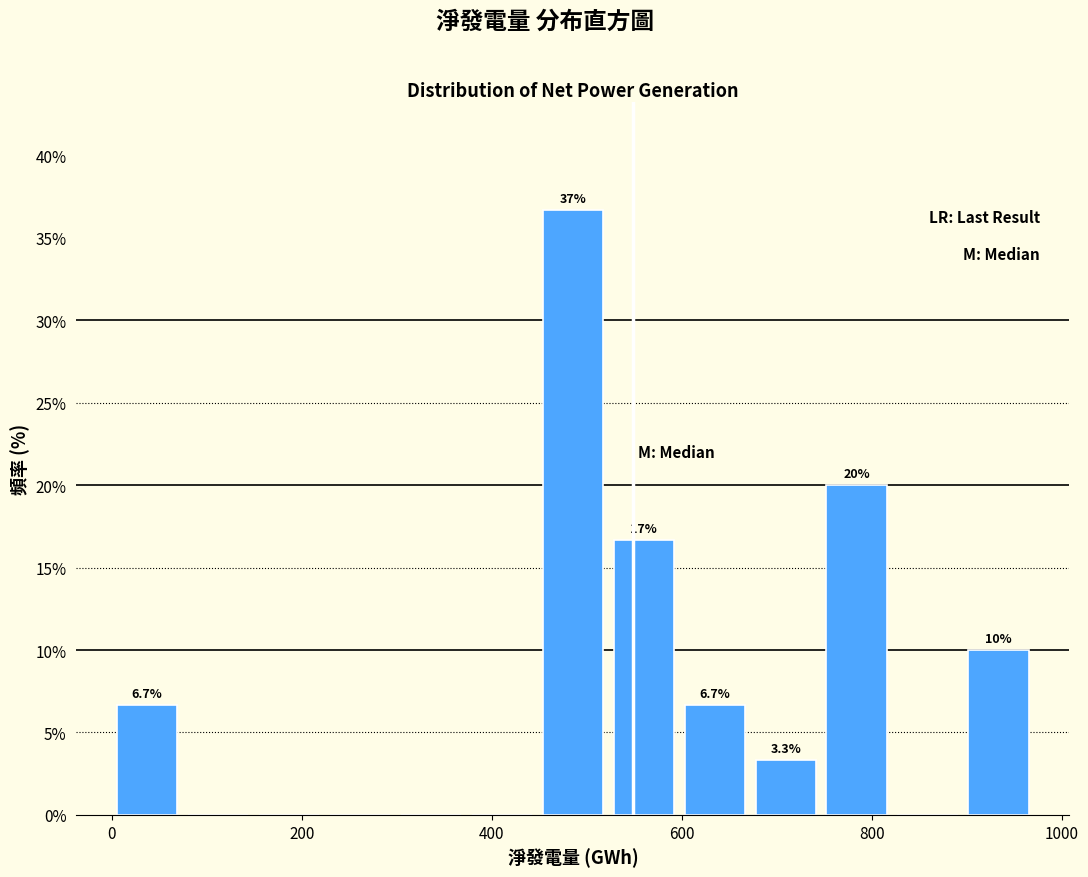

Read against the x-axis, roughly where is the centre of the tallest bar?

480